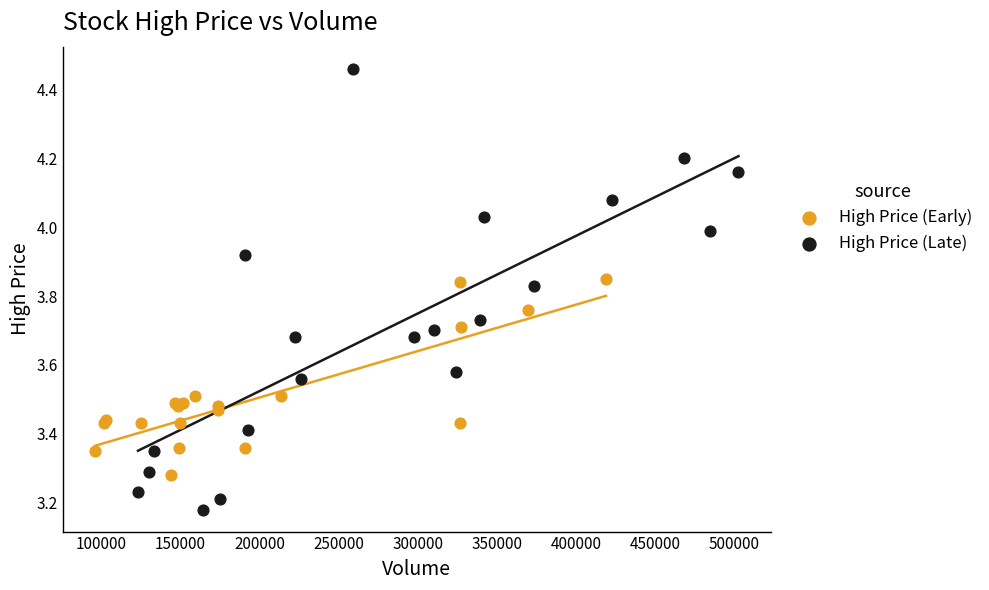

Which series reaches the maximum Y coordinate?

High Price (Late)